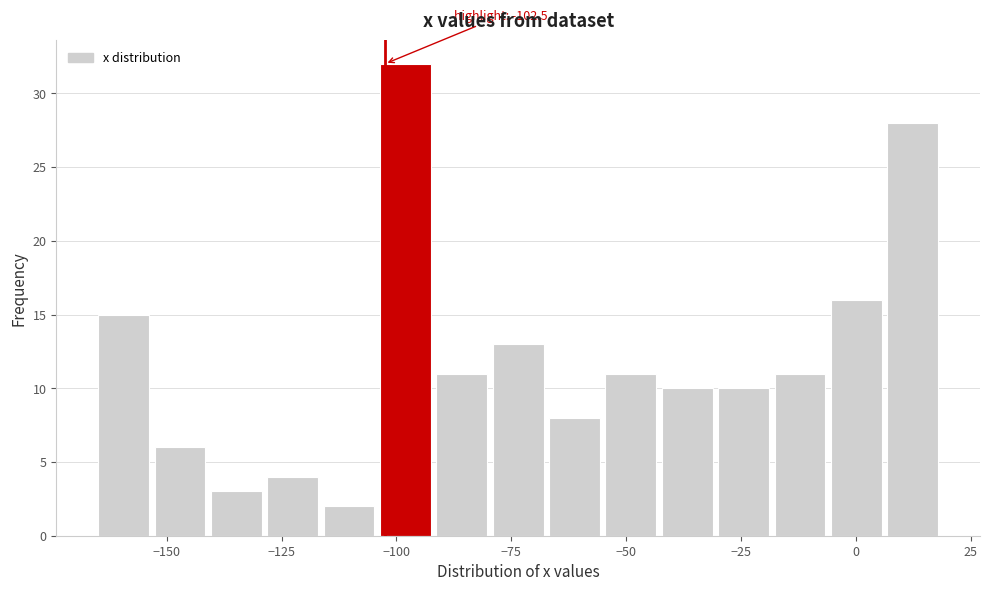

Read against the x-axis, roughly where is the centre of the tallest bar?

-100